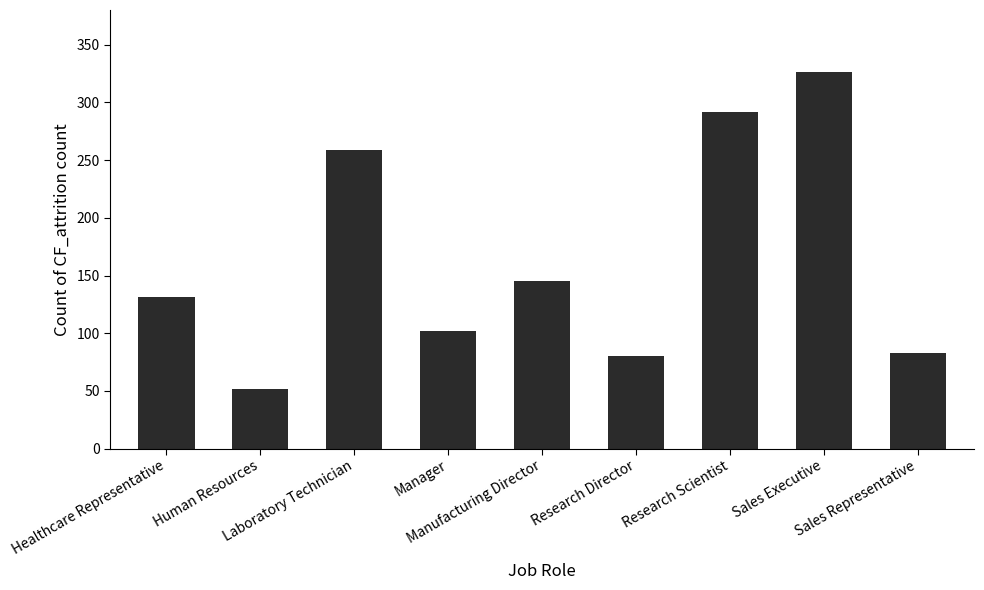

What is the approximate value at Sales Representative?

83